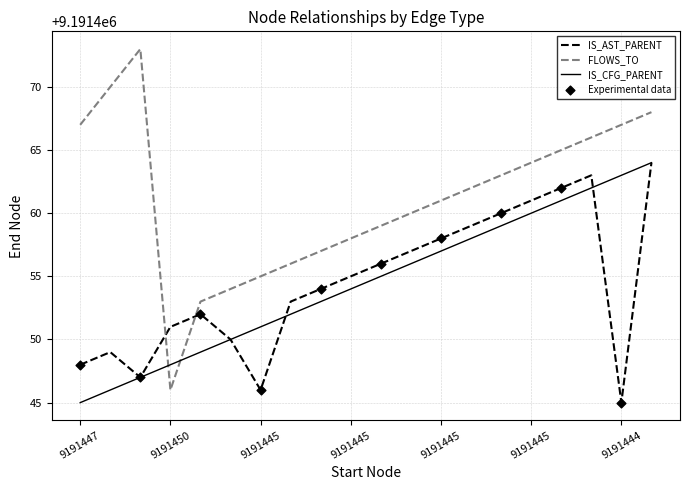

Which series has the widest spread of values?

FLOWS_TO